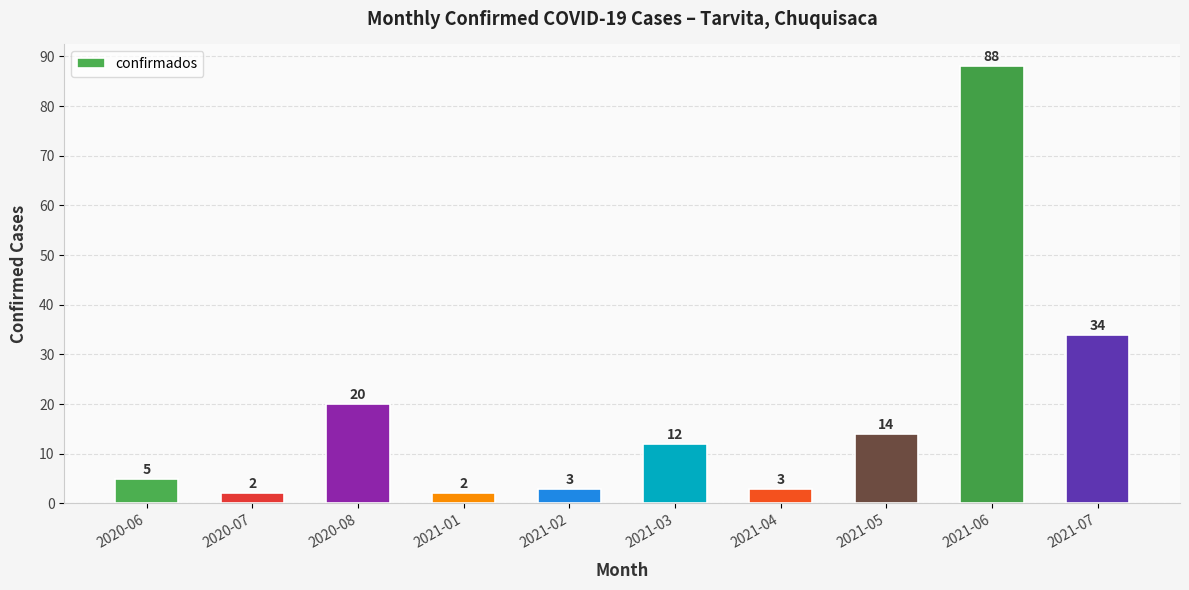

Reading right to left, list all the values displayed in this chart.

2021-07=34	2021-06=88	2021-05=14	2021-04=3	2021-03=12	2021-02=3	2021-01=2	2020-08=20	2020-07=2	2020-06=5